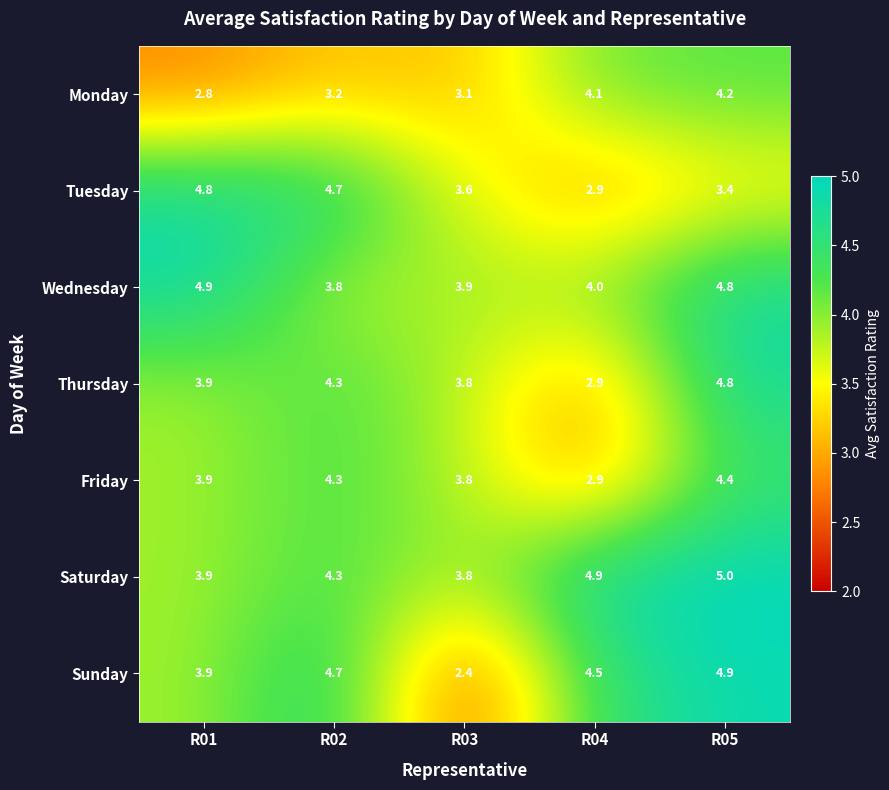

What is the difference between the maximum and minimum values in the Wednesday series?

1.1